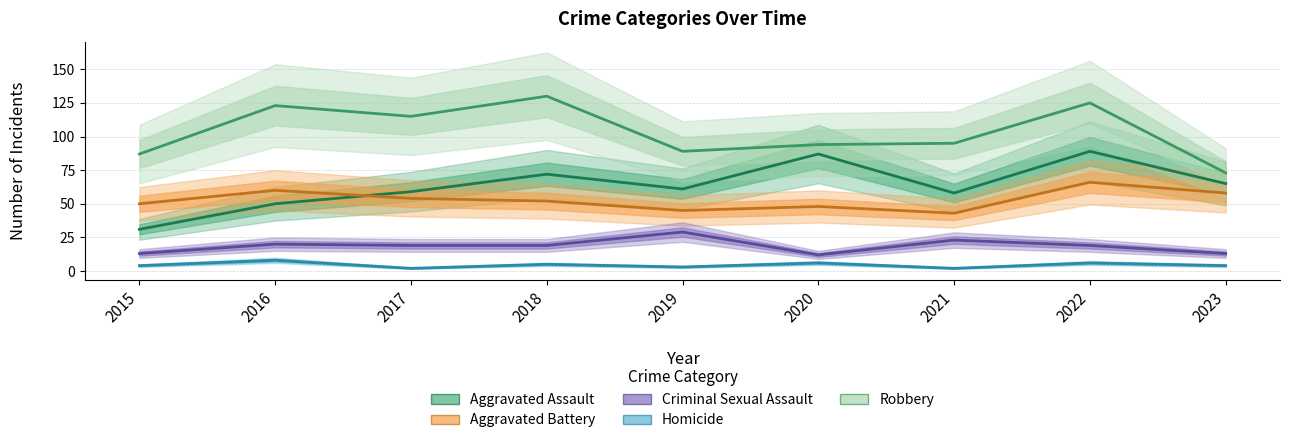

At which category is the sum across all series the highest?

2022